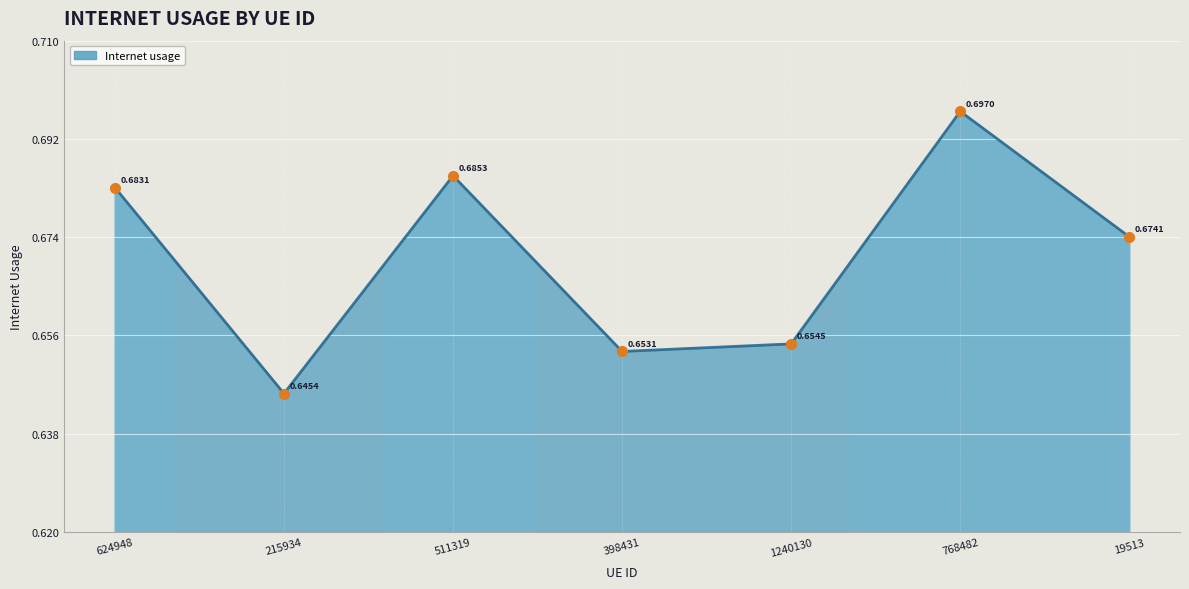

What is the average value?

0.7